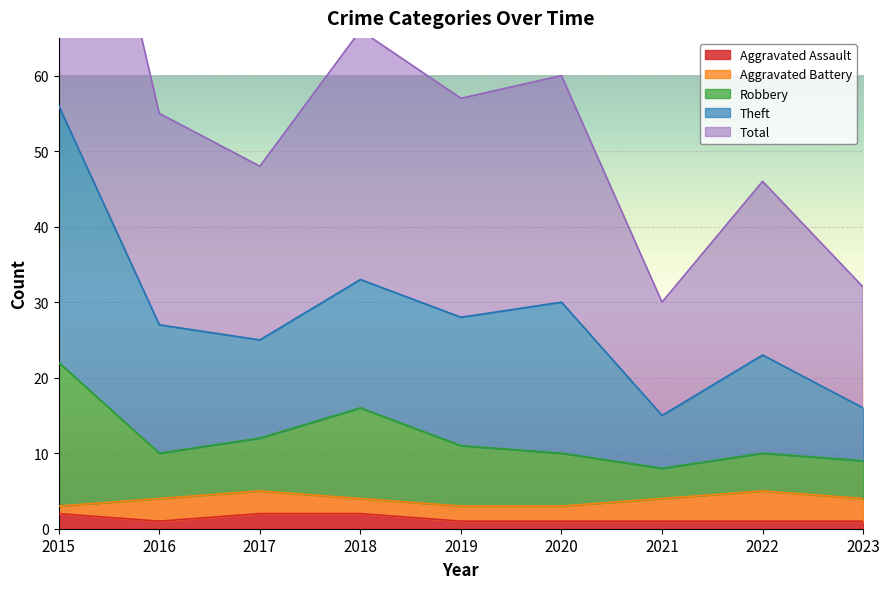

What is the difference between the maximum and minimum values in the Total series?

41